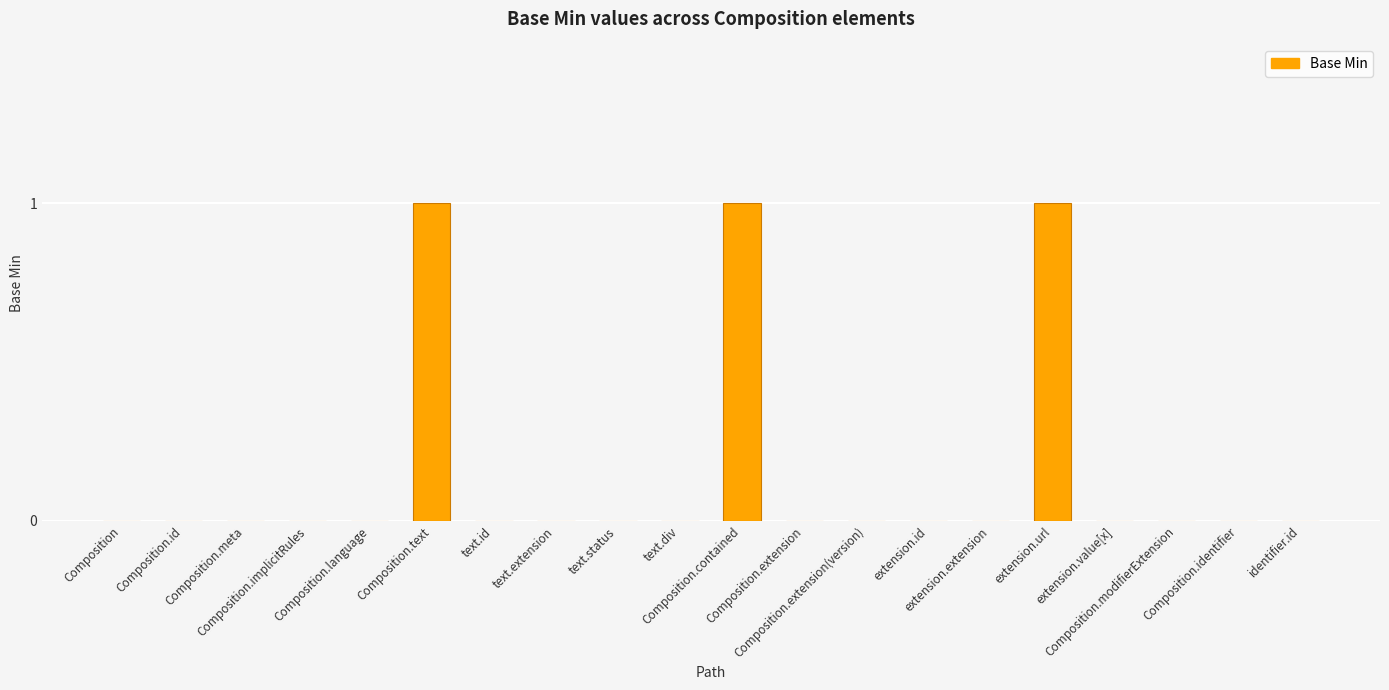

What is the sum of all values?

3